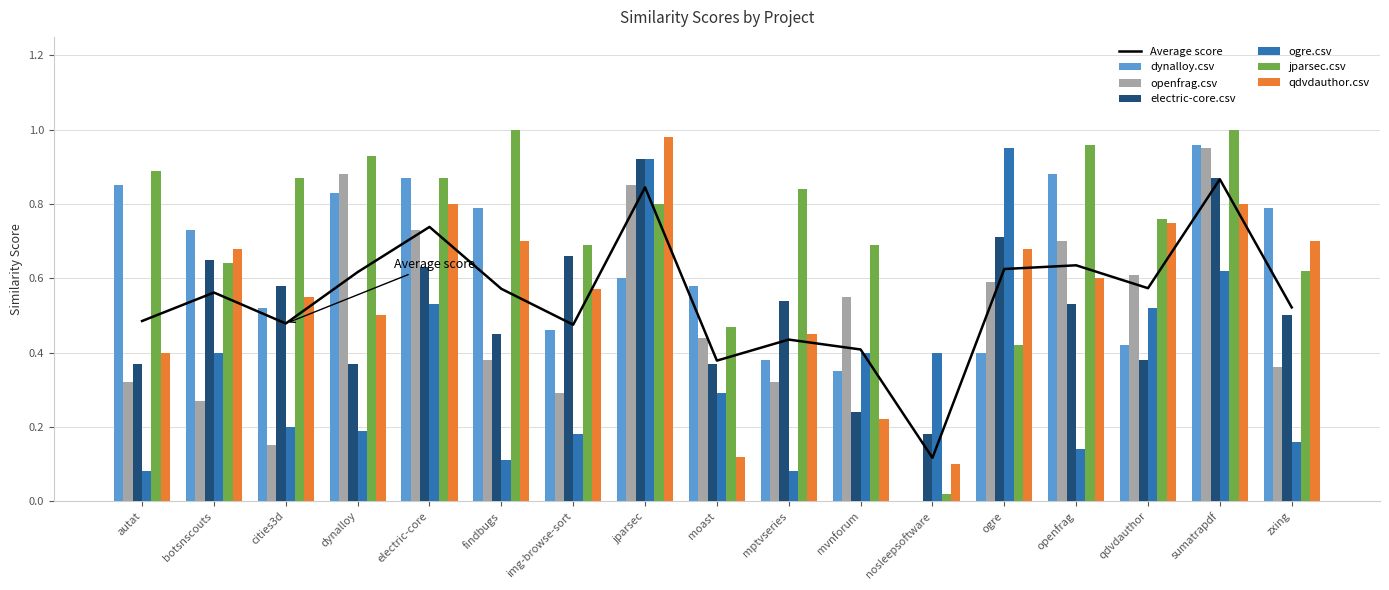

Does the chart contain any negative values?

No